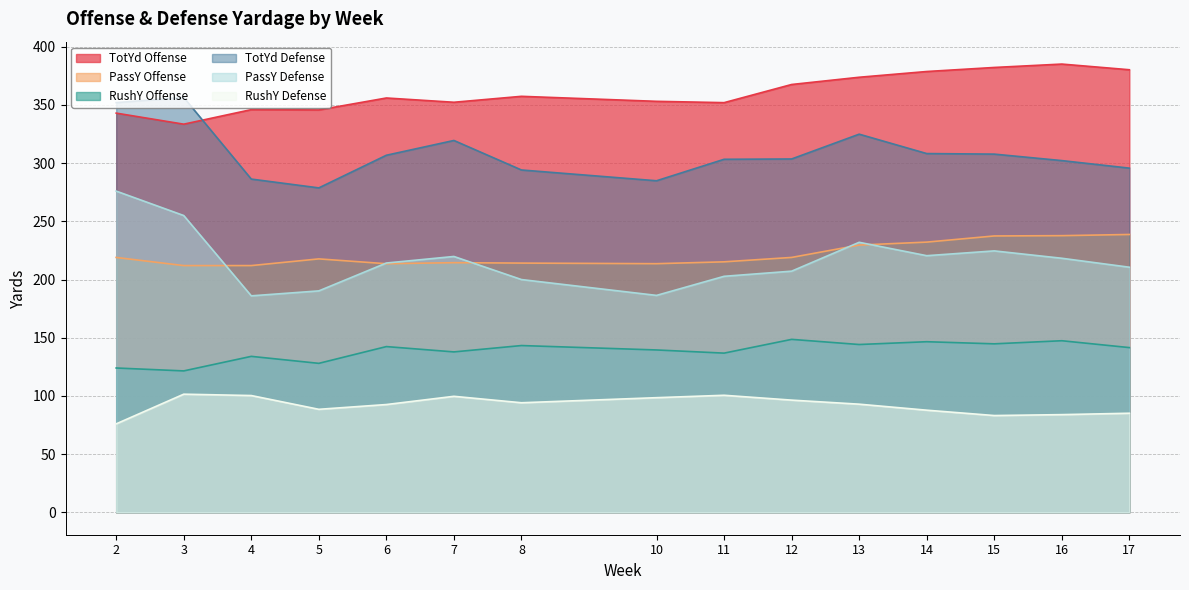

What is the value of the TotYd Defense point at the 8th from the left?

284.9